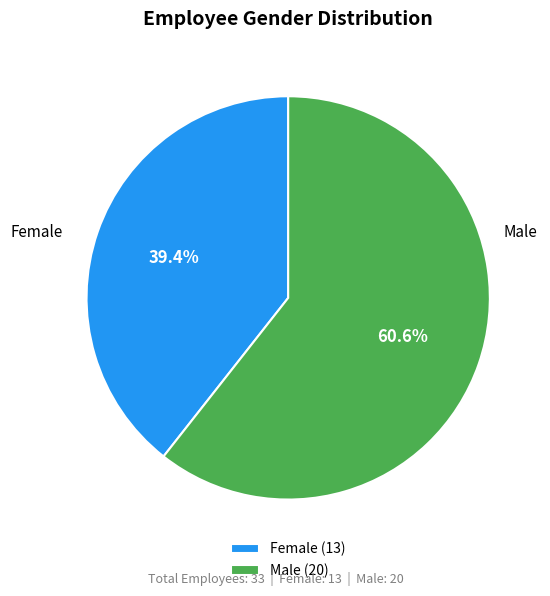

What is the total percentage of Male (20) and Female (13)?

100.0%